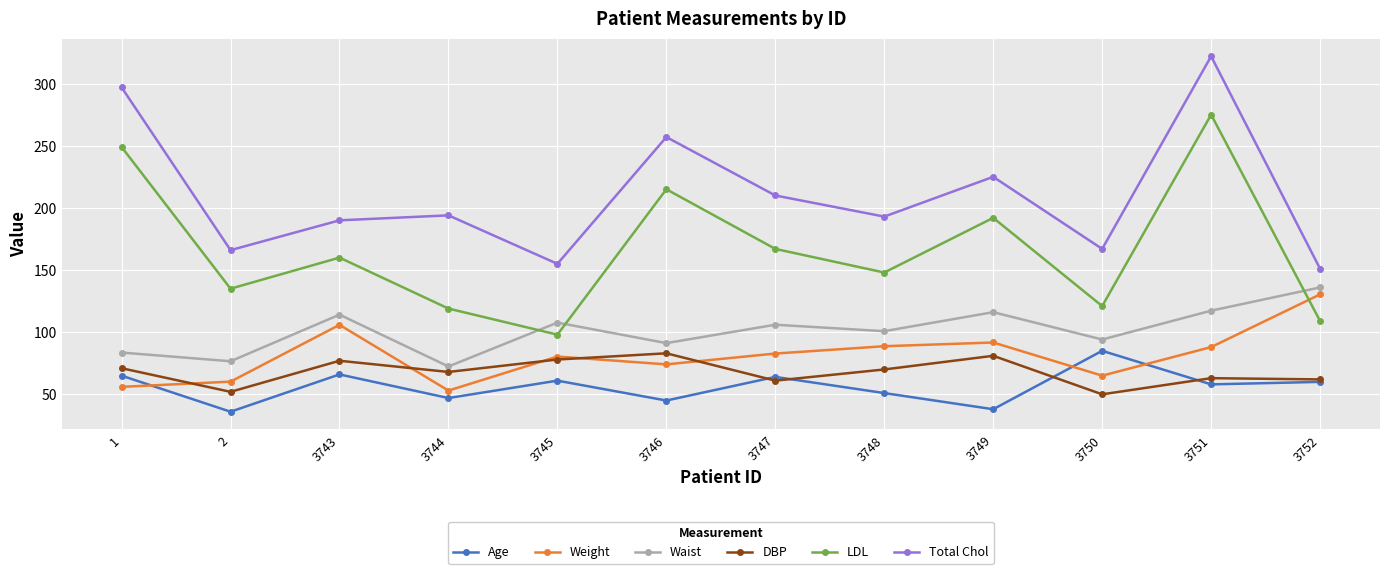

At which label does Waist first exceed 106?

3743